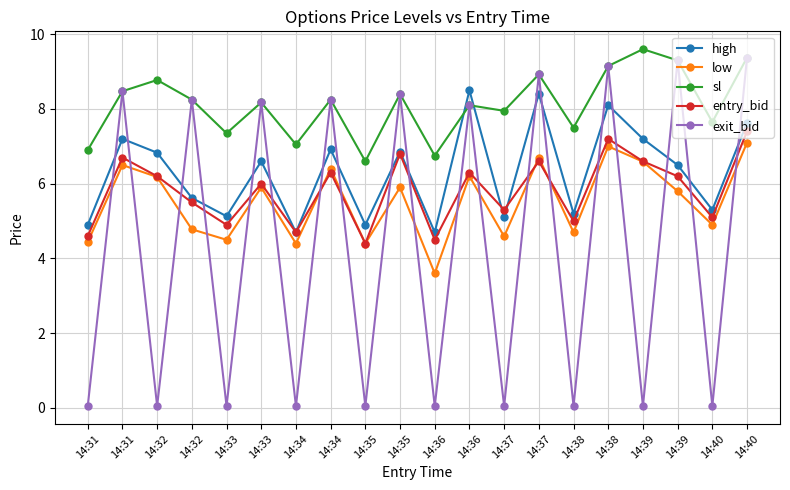

Does the chart have visible grid lines?

Yes